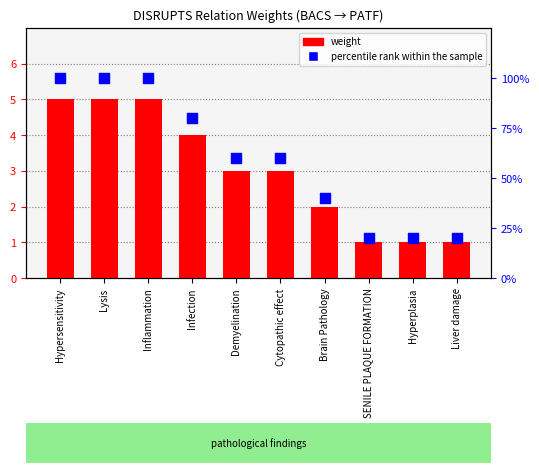

At how many categories does at least one series exceed 31?

7